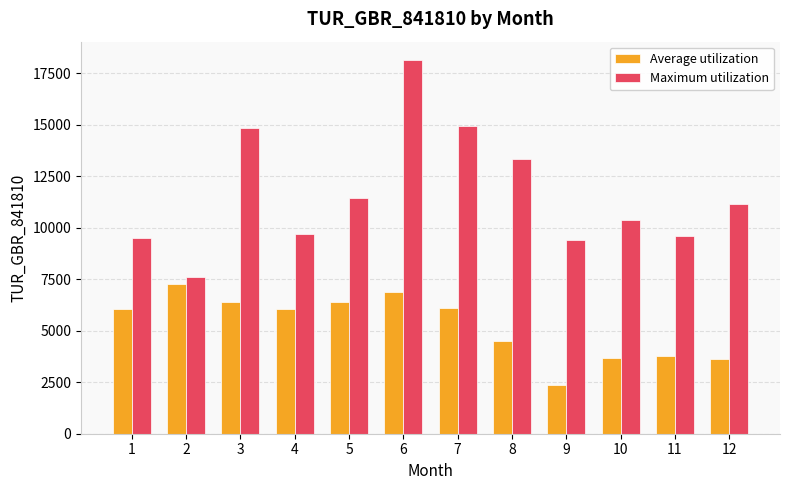

What is the approximate value of Average utilization at 10?

3673